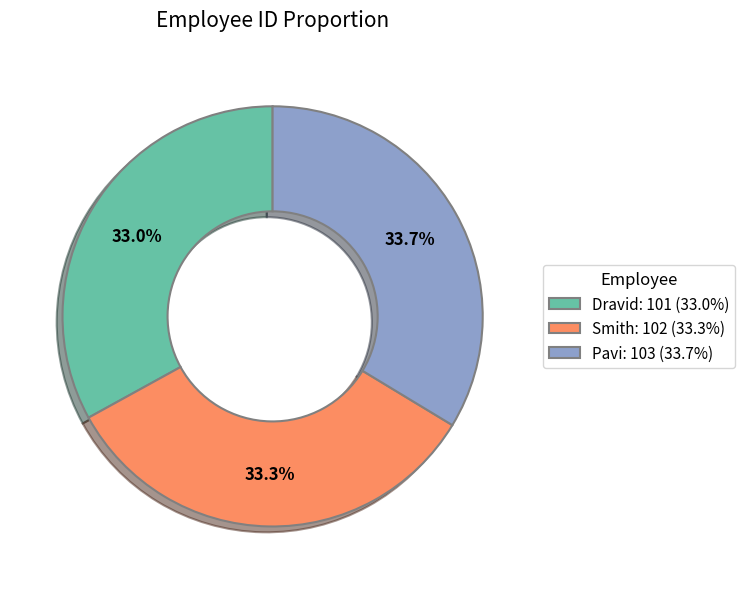

Is Smith the majority of the pie?

No